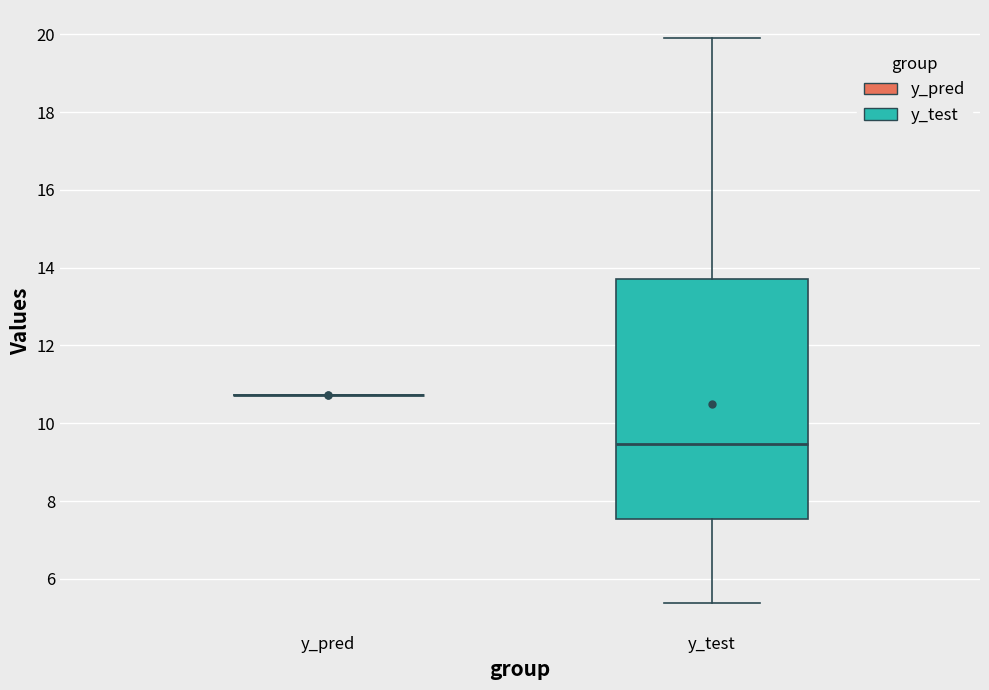

Reading left to right, transcribe this box plot: for each box, give where its median line is, the range the box spans, and where its two whiskers end, as read against the y-axis. The values are not printed on the chart, so give them approximately, as read against the axis.

y_pred: box collapsed to a line at 10.8, whiskers 10.8 to 10.8
y_test: median 9.4, box 7.6 to 13.6, whiskers 5.4 to 19.8